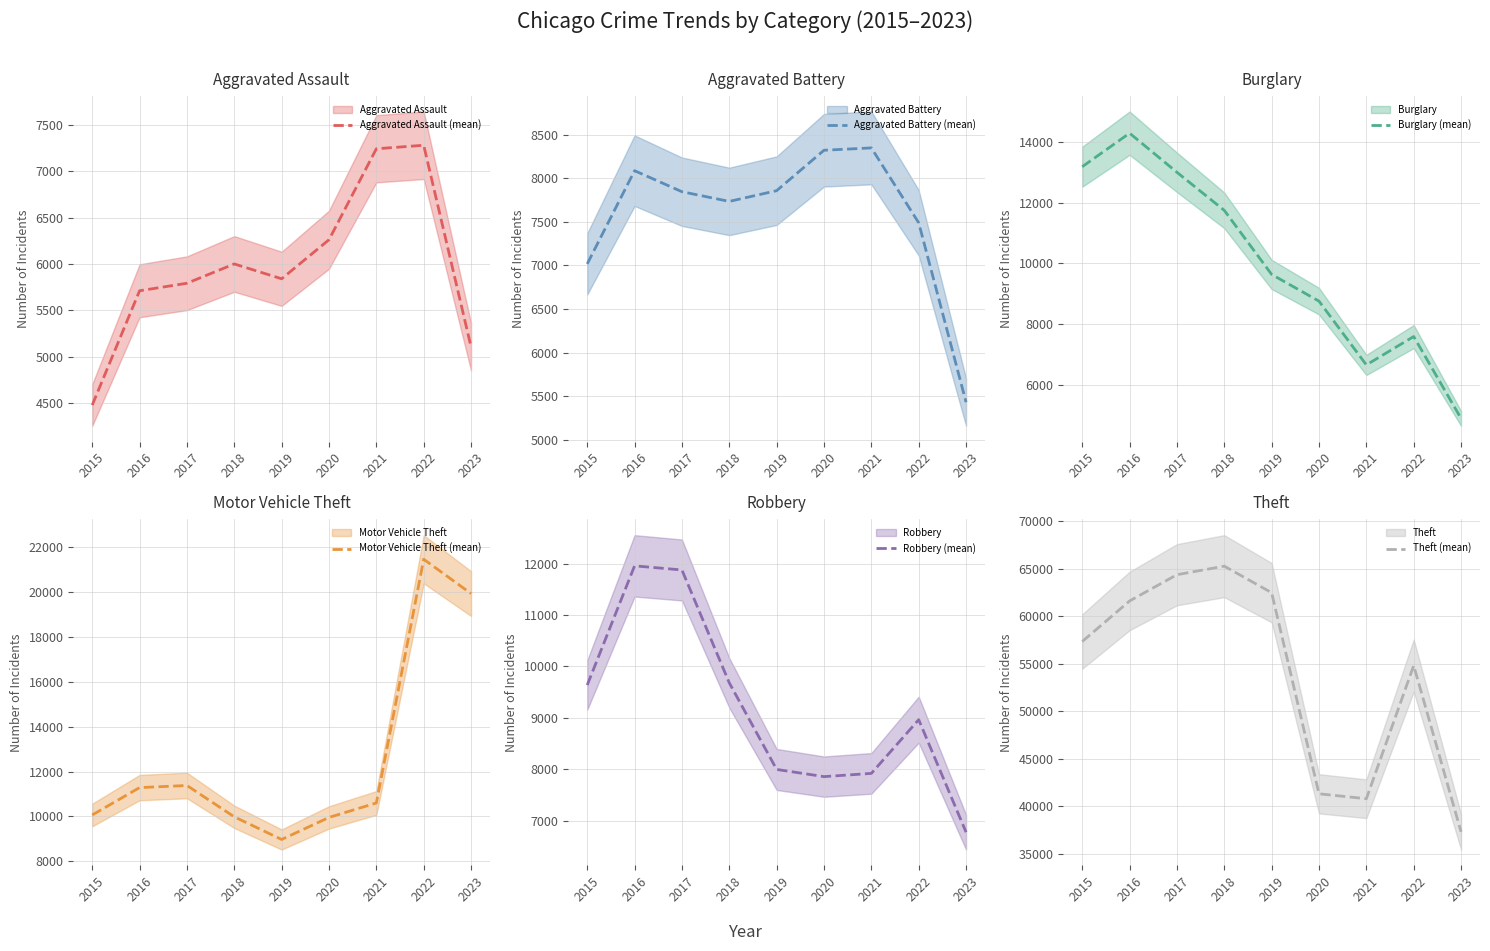

Reading left to right, what are all the values shown in this chart?

Aggravated Assault (mean): 4480	5712	5793	6001	5841	6262	7242	7280	5107
Aggravated Battery (mean): 7018	8086	7845	7734	7857	8320	8347	7489	5434
Burglary (mean): 13184	14289	13001	11747	9638	8758	6659	7593	4896
Motor Vehicle Theft (mean): 10068	11286	11380	9985	8977	9959	10602	21449	19920
Robbery (mean): 9638	11960	11880	9681	7995	7855	7918	8964	6773
Theft (mean): 57350	61621	64386	65286	62492	41321	40800	54821	37315